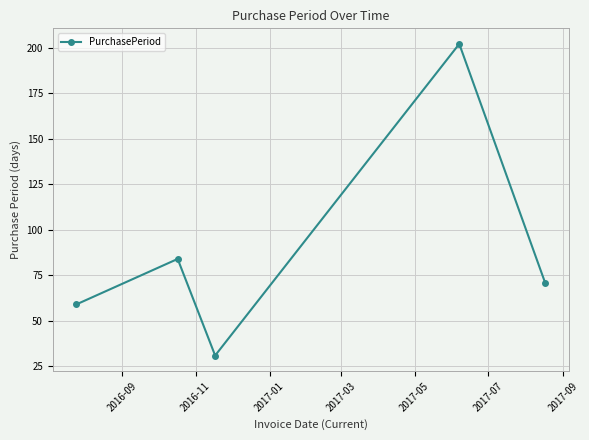

What is the maximum value shown in the chart?

202